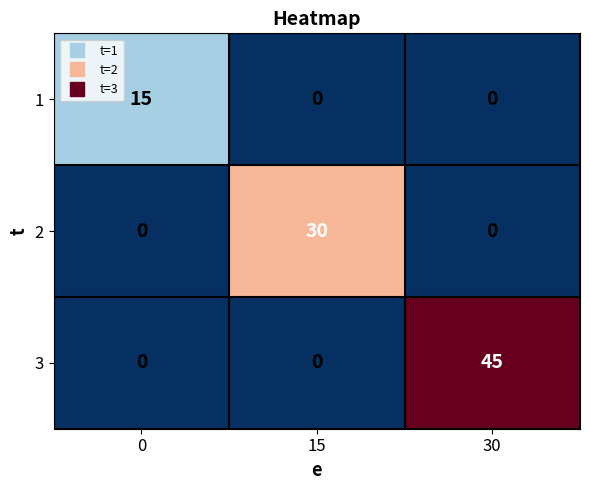

What is the total value across all series at 15?

30